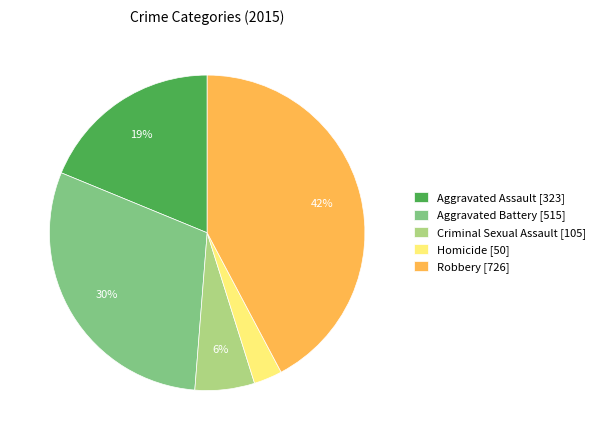

Between Aggravated Assault and Criminal Sexual Assault, which is larger?

Aggravated Assault